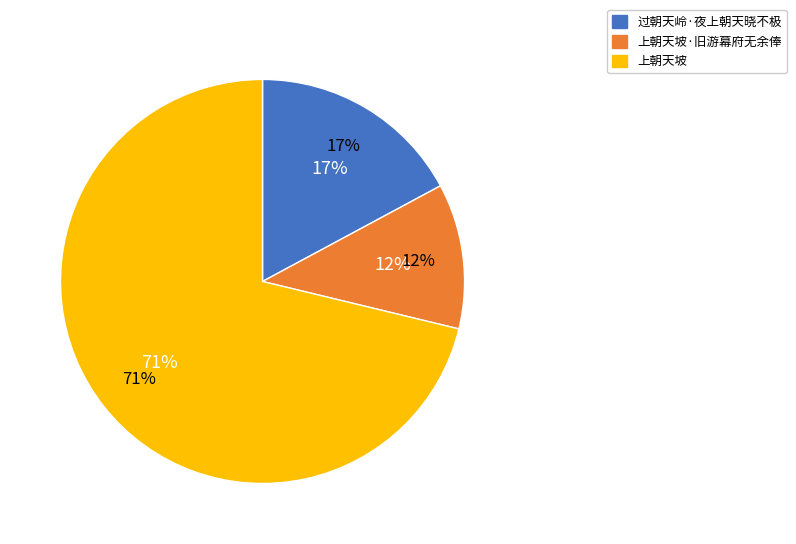

Which category has the smallest portion of the pie?

上朝天坡·旧游幕府无余俸